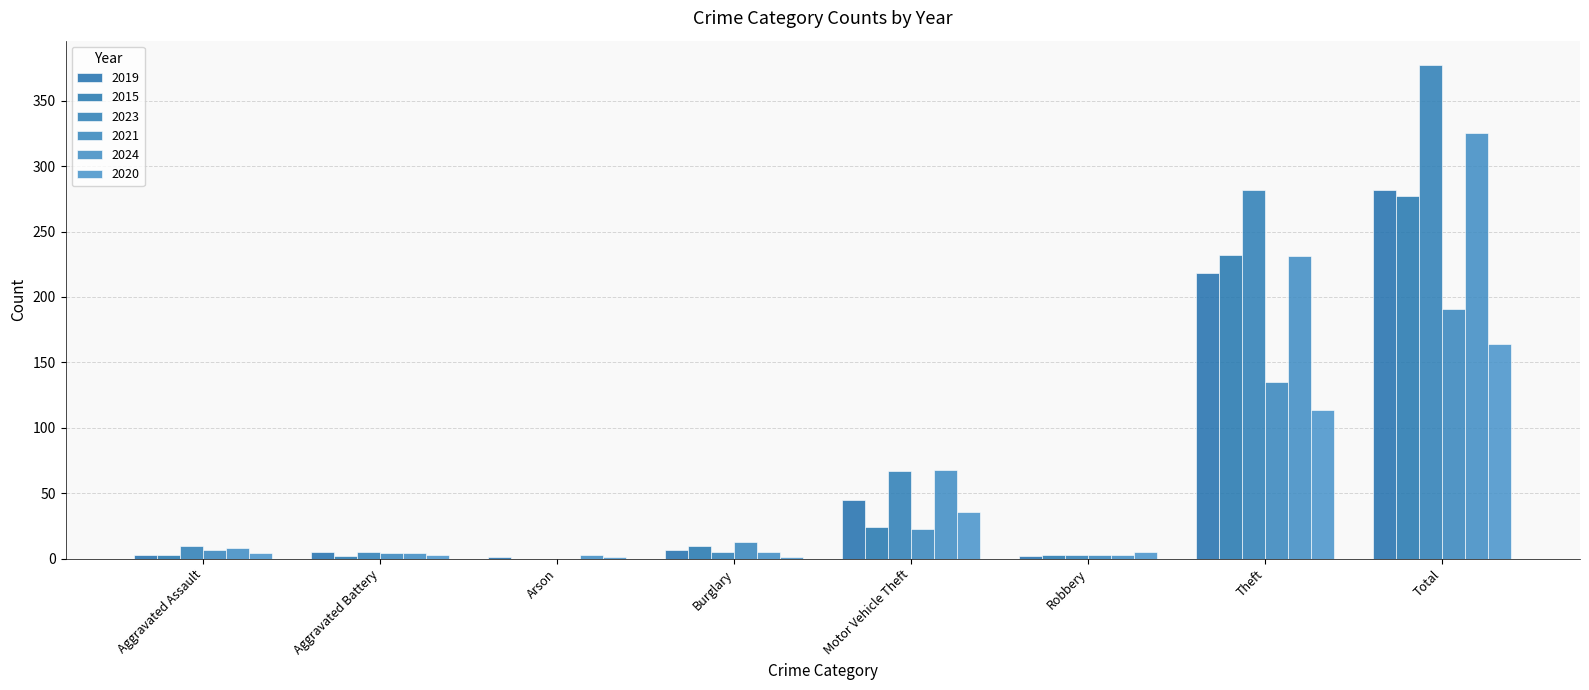

How many groups of bars are there?

8